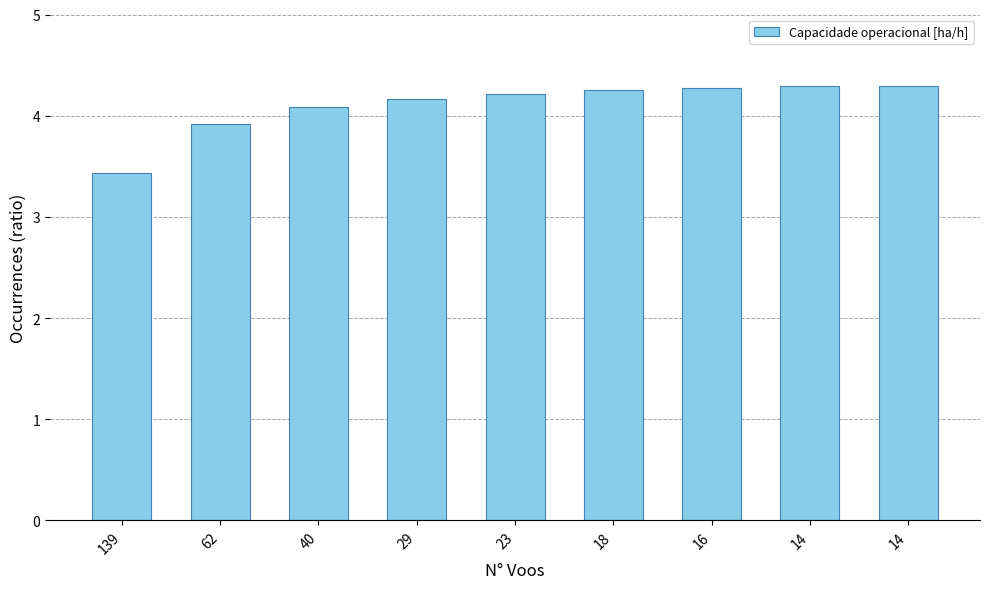

At which category does the chart reach its minimum across all series?

139